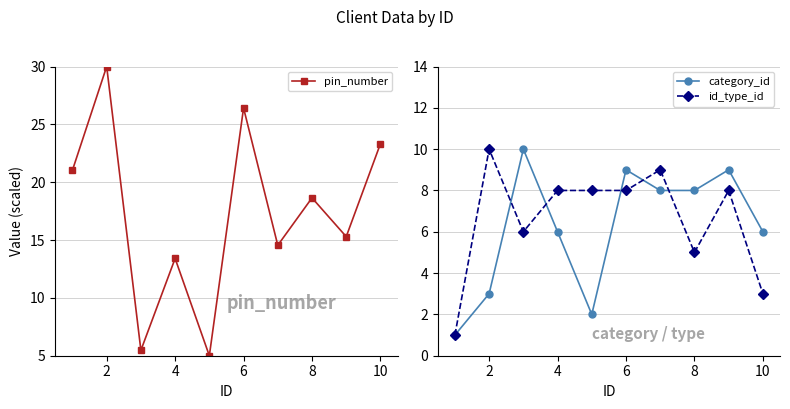

What is the difference between the maximum and minimum values in the category_id series?

9